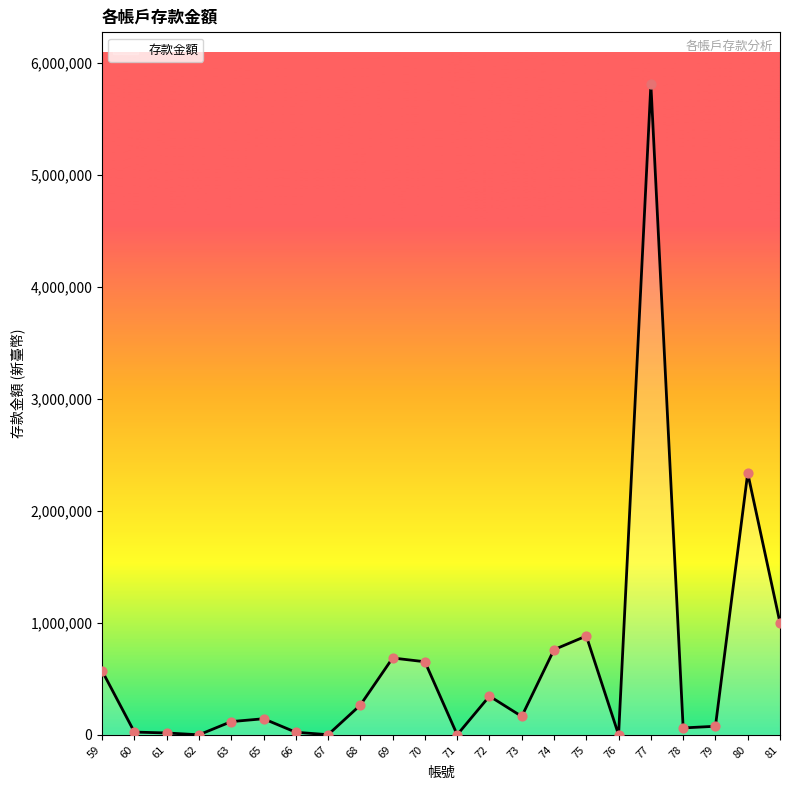

What is the change in value from 69 to 72?

-340430